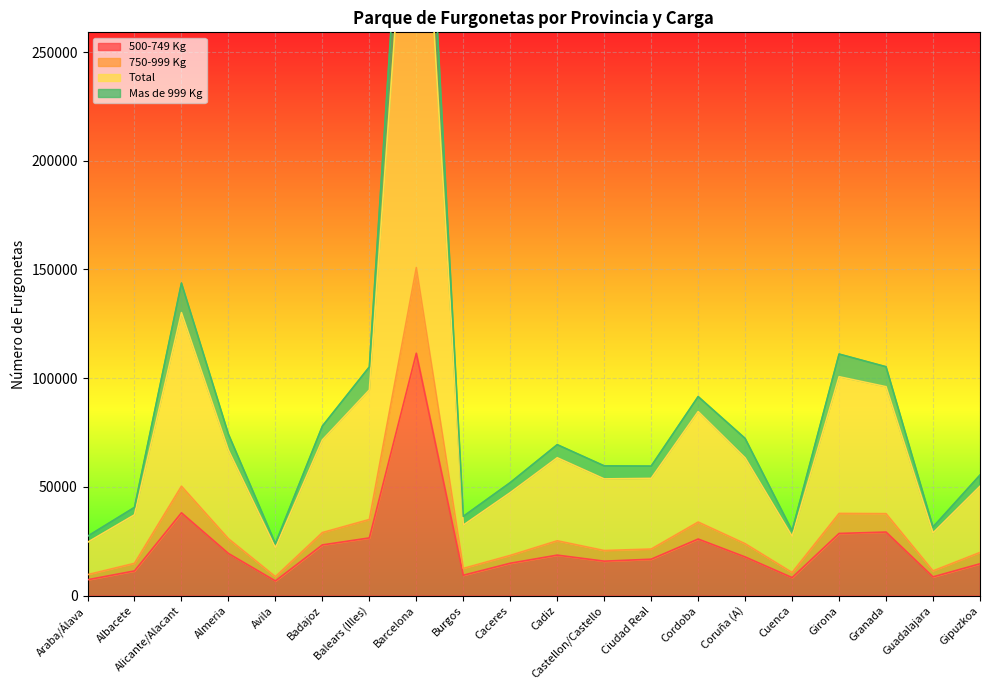

At which label is 500-749 Kg closest to 59098?

Alicante/Alacant